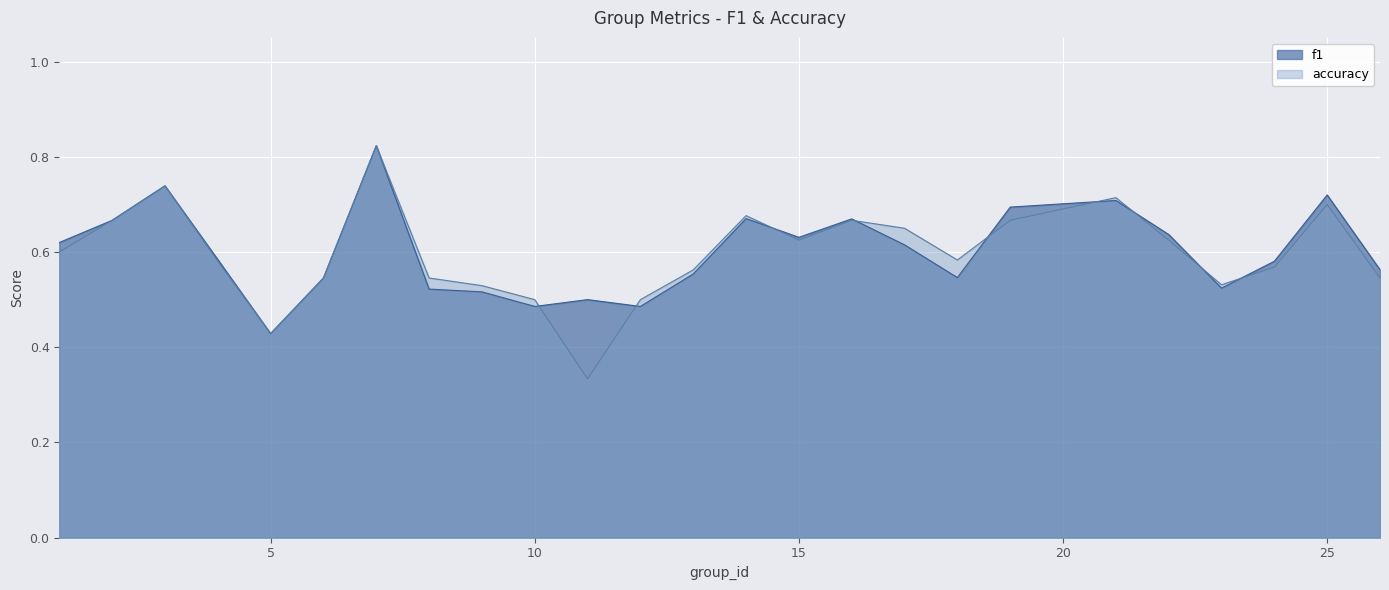

In accuracy, how many points are lower than both neighbors (excluding endpoints)?

5